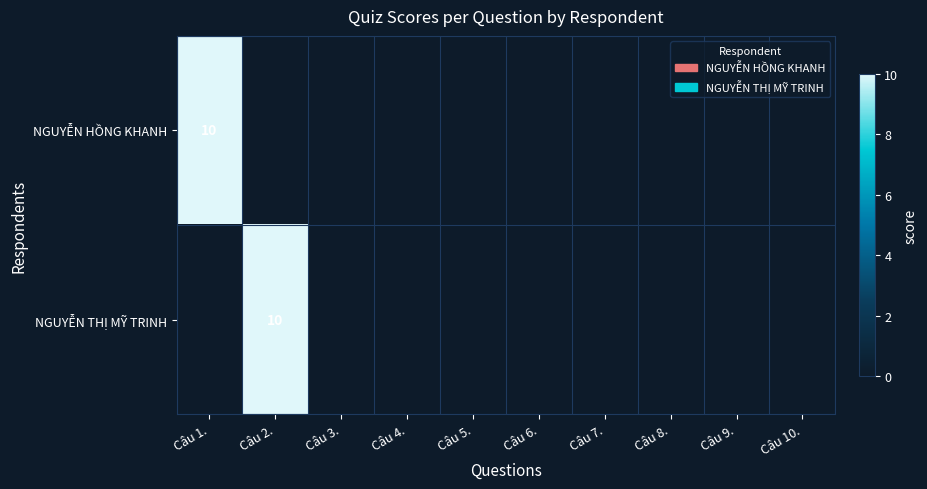

At which category is the sum across all series the highest?

Câu 1.